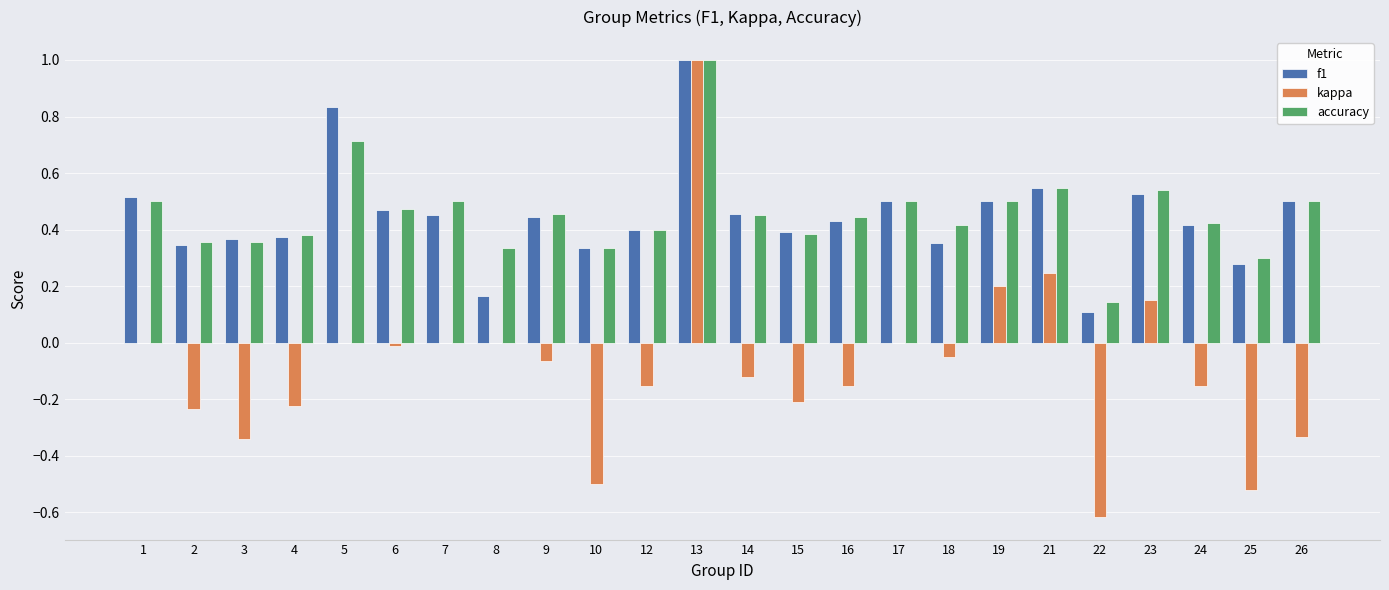

What is the total value across all series at 21?

1.3